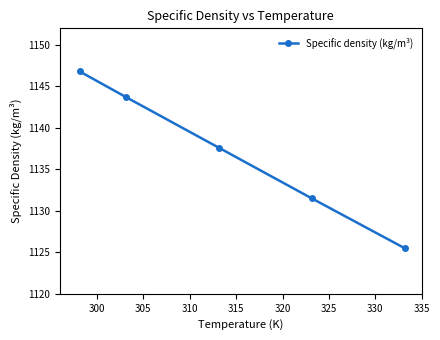

How many data points does each series have?

5